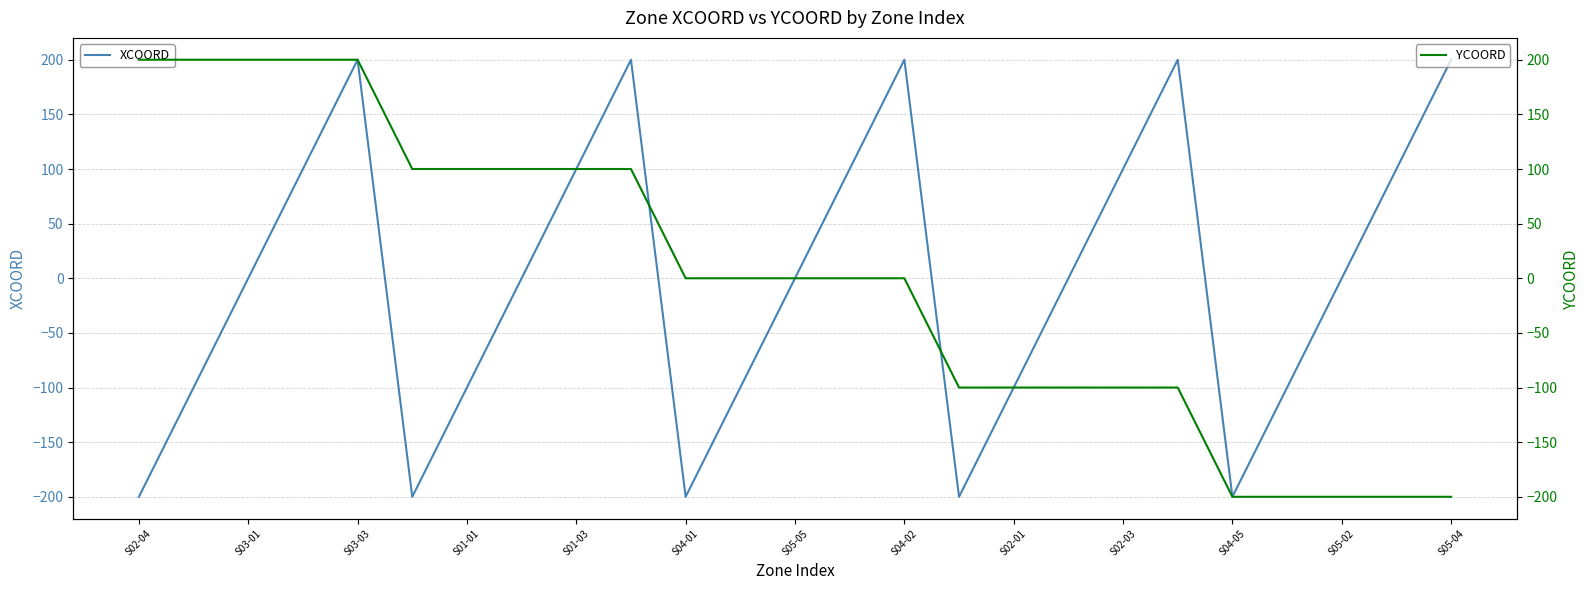

What is the maximum value for XCOORD?

200